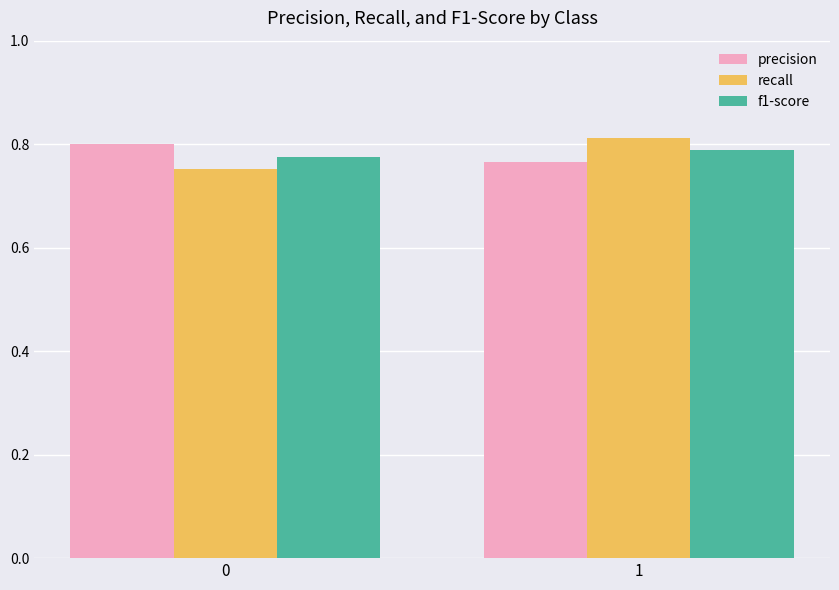

Which series changed the most between 0 and 1?

recall